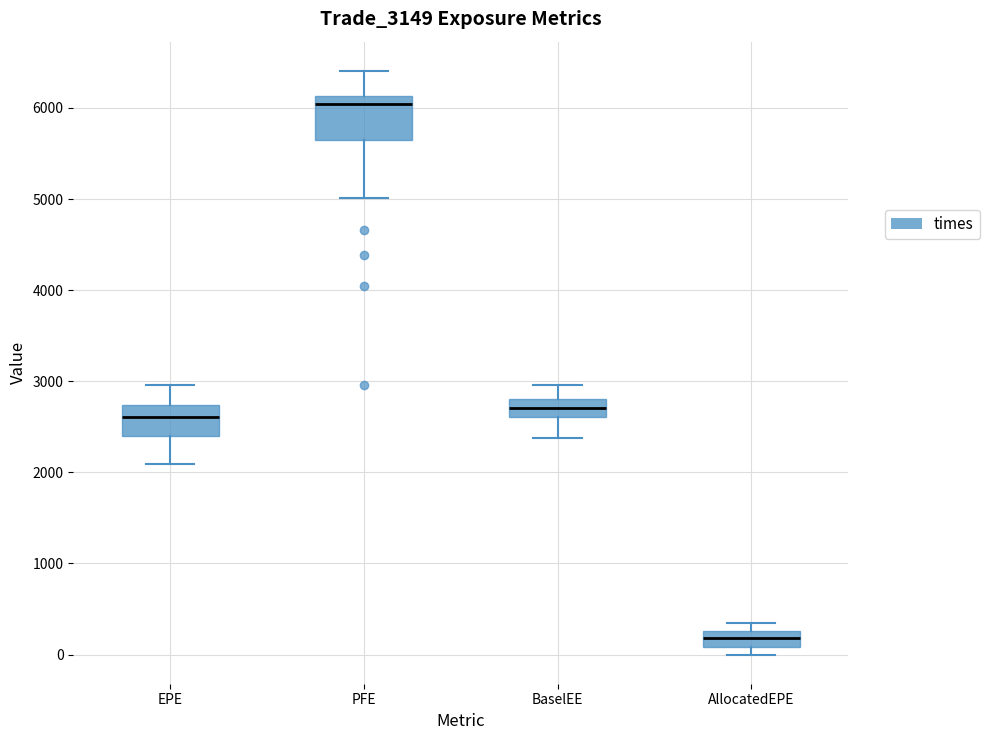

Reading left to right, read every box against the y-axis: the position of its median line, the range the box covers, and the ends of its whiskers. The values are not printed on the chart, so give them approximately, as read against the axis.

EPE: median 2600, box 2400 to 2700, whiskers 2100 to 3000
PFE: median 6000, box 5600 to 6100, whiskers 5000 to 6400
BaselEE: median 2700, box 2600 to 2800, whiskers 2400 to 3000
AllocatedEPE: median 200, box 100 to 300, whiskers 0 to 400